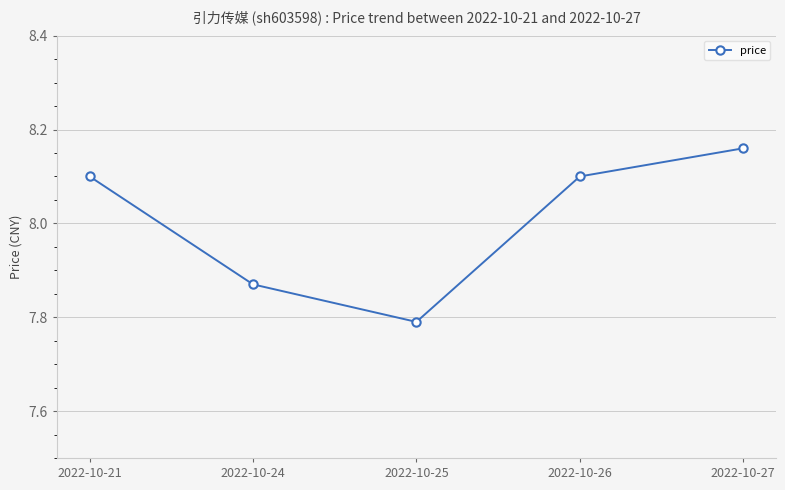

What is the value of the 1st point from the left?

8.1